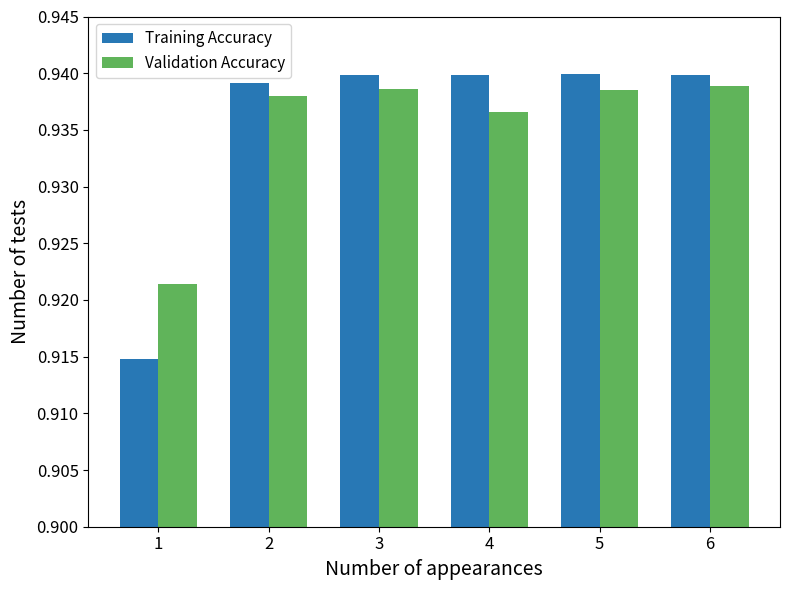

Rank the series by their maximum value, from highest to lowest.

Training Accuracy, Validation Accuracy